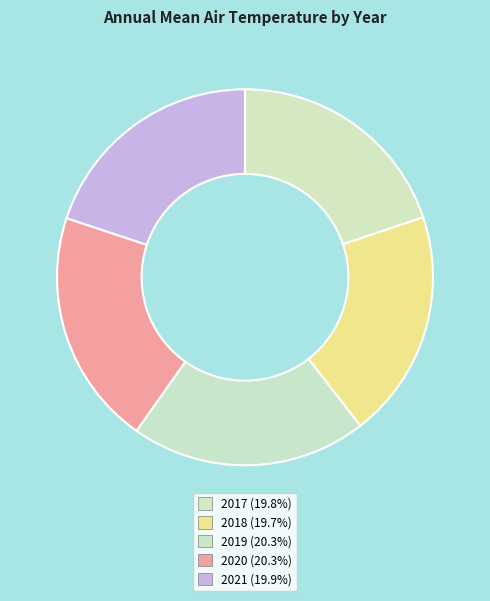

Count the number of slices in the pie.

5